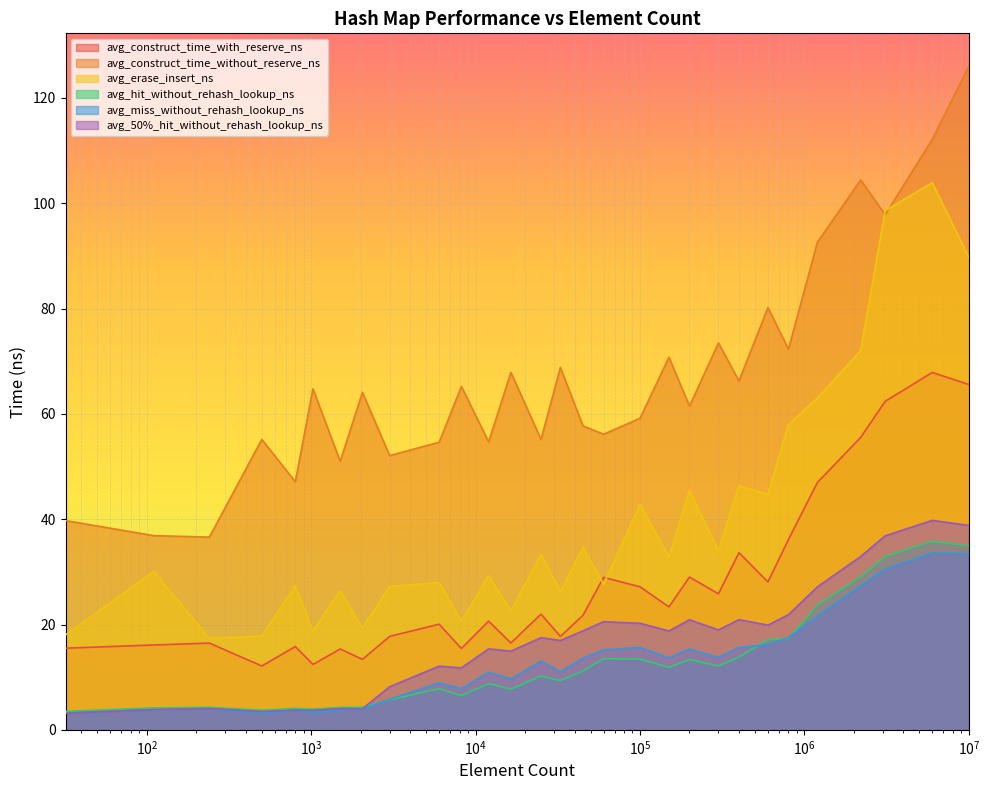

Rank the series at 60000 from highest to lowest value.

avg_construct_time_without_reserve_ns, avg_construct_time_with_reserve_ns, avg_erase_insert_ns, avg_50%_hit_without_rehash_lookup_ns, avg_miss_without_rehash_lookup_ns, avg_hit_without_rehash_lookup_ns